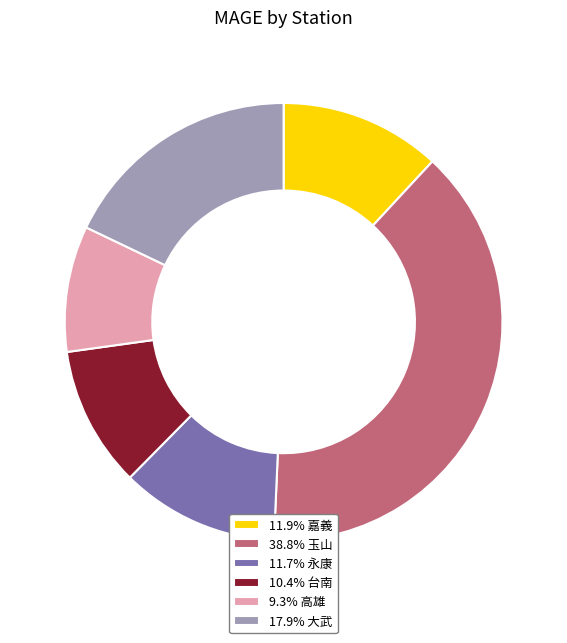

Approximately how many times larger is the value at 10.4% 台南 compared to 11.7% 永康?

0.9